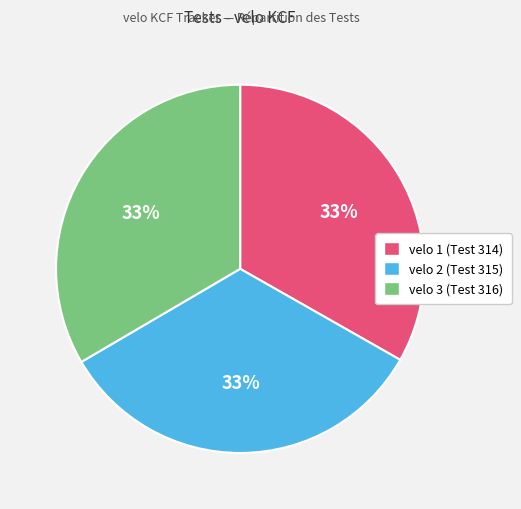

To the nearest percent, what percentage of the pie is velo 3 (Test 316)?

33%